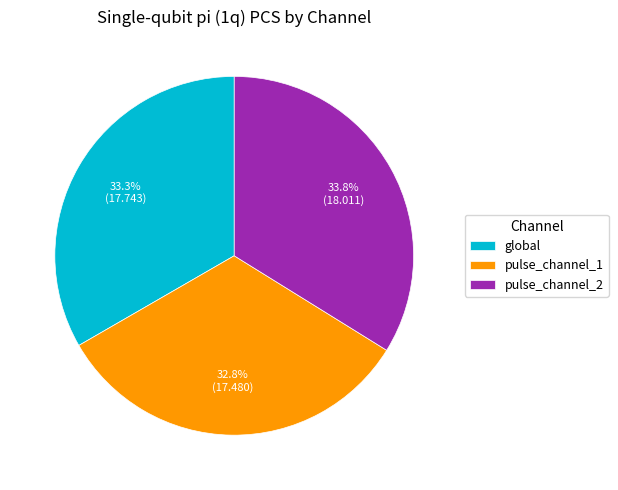

Which slice is the largest?

pulse_channel_2